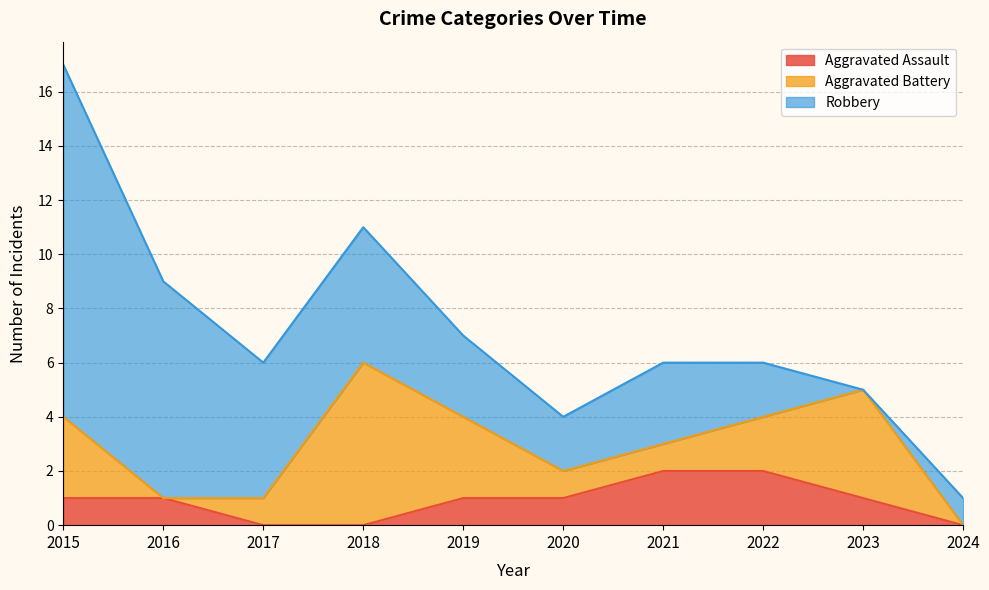

Count the number of data series in this chart.

3